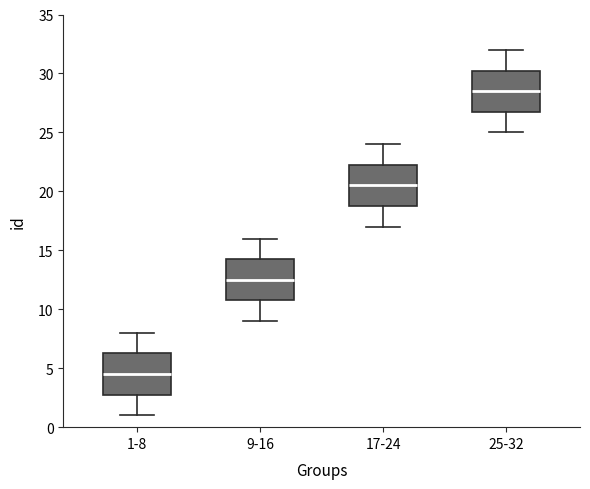

Which box's median line is the highest?

25-32